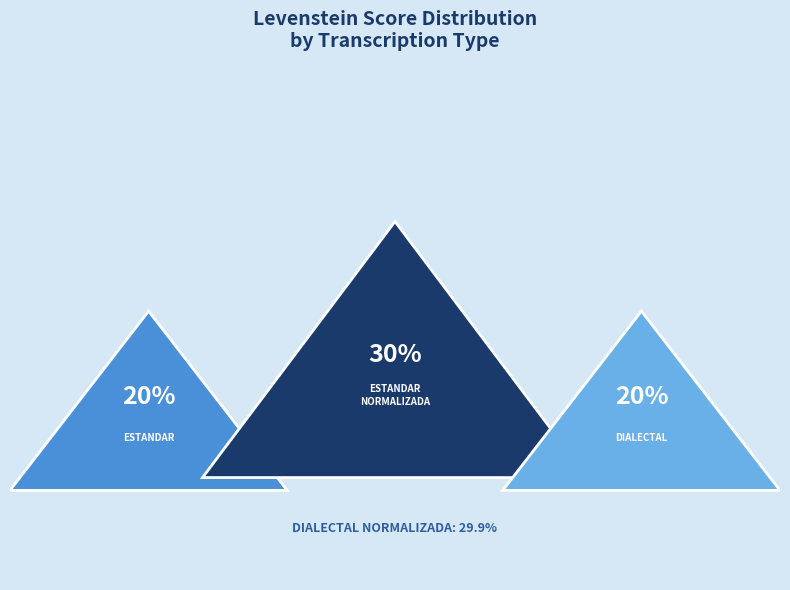

Count the number of slices in the pie.

4